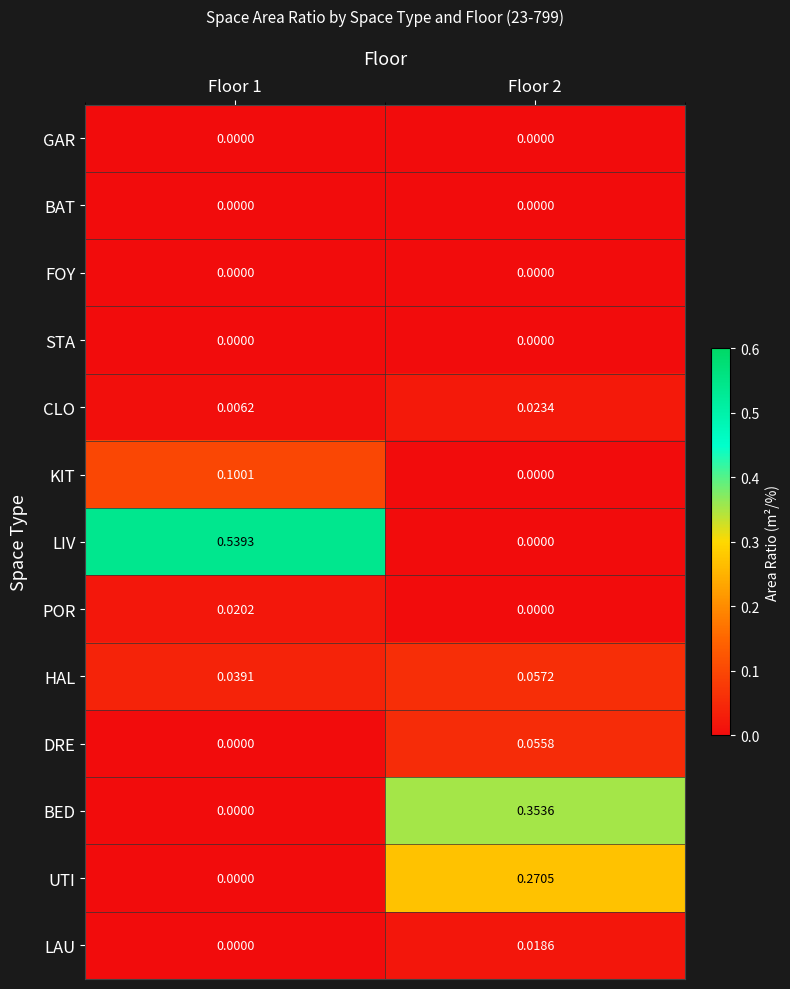

Between Floor 1 and Floor 2, which series saw the biggest shift?

LIV